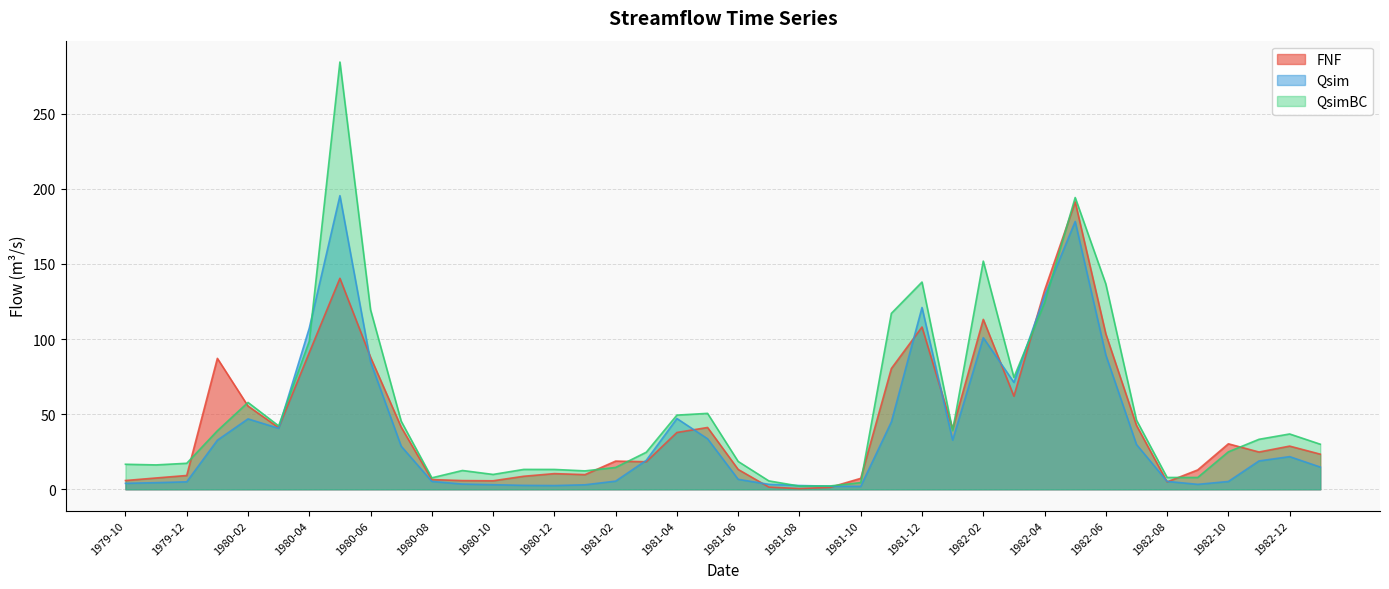

Between which two adjacent categories do Qsim and FNF first intersect?

1980-03 and 1980-04